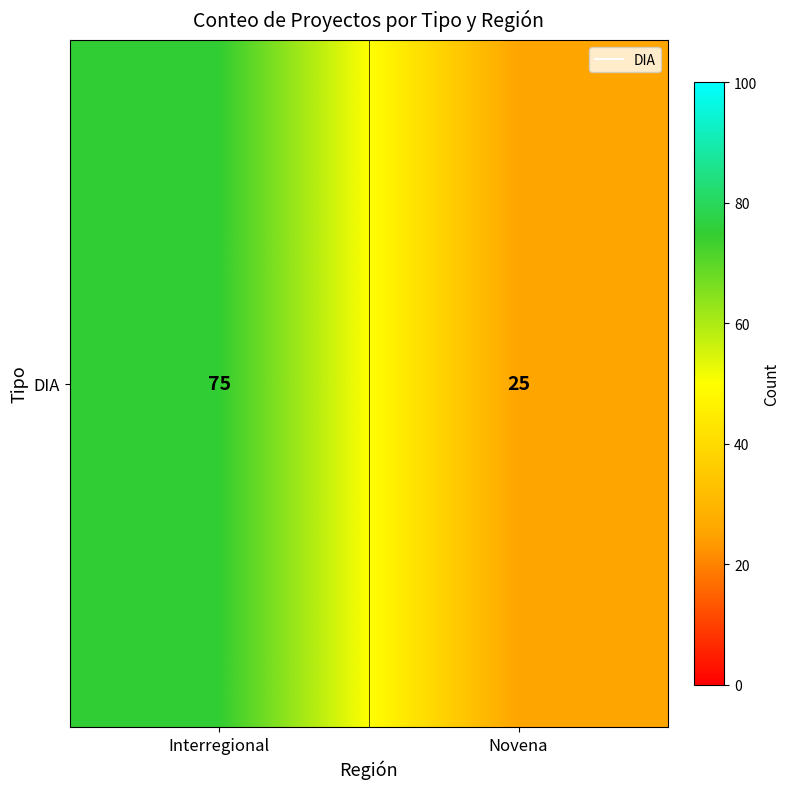

What is the difference between the values at Interregional and Novena?

50